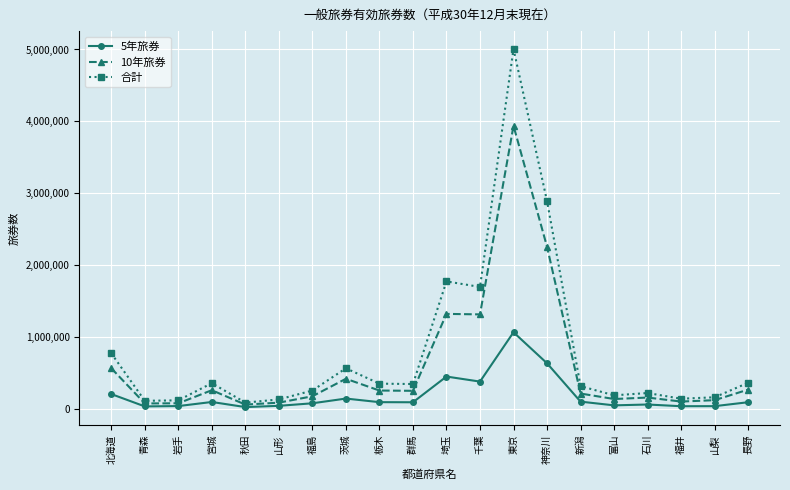

In 5年旅券, how many points are lower than both neighbors (excluding endpoints)?

6